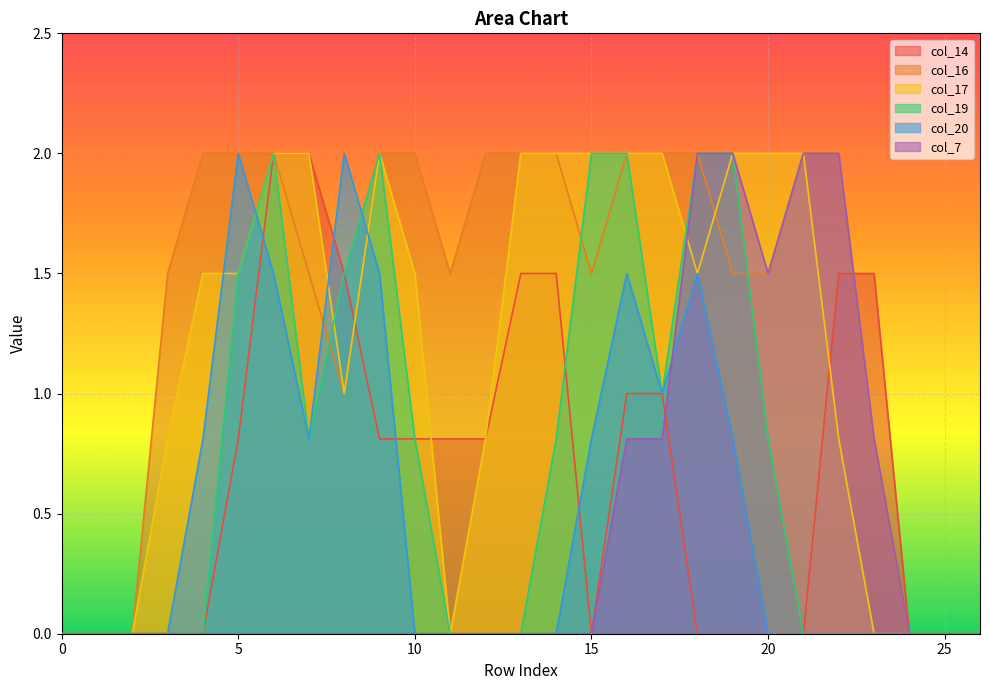

The value of col_17 at 6 is 2.0. True or false?

True